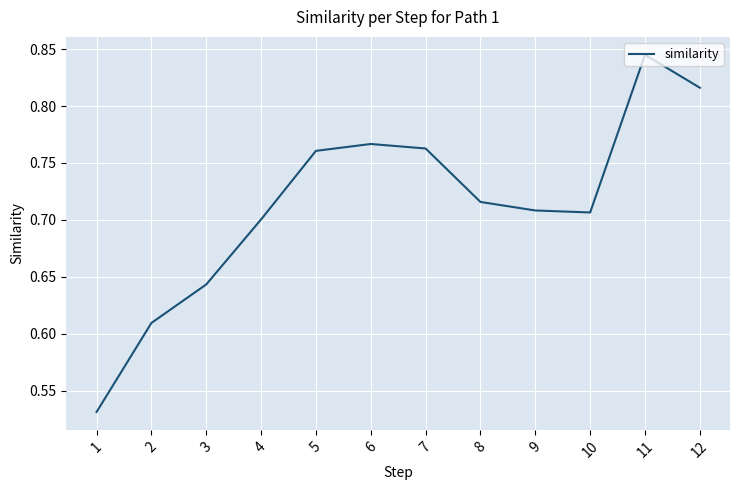

The chart shows a value of 0.2 at 4. True or false?

False